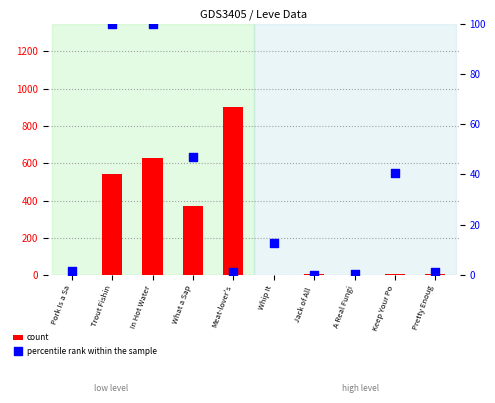

At how many categories does at least one series exceed 751?

1